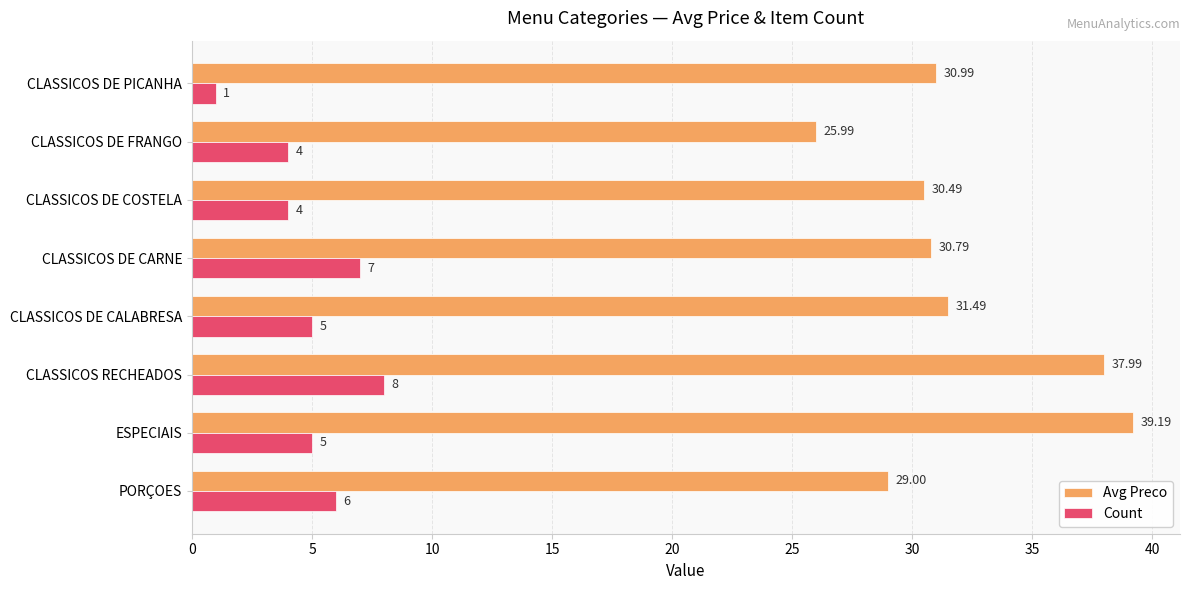

List the labels in order of Avg Preco value, largest first.

ESPECIAIS, CLASSICOS RECHEADOS, CLASSICOS DE CALABRESA, CLASSICOS DE PICANHA, CLASSICOS DE CARNE, CLASSICOS DE COSTELA, PORÇOES, CLASSICOS DE FRANGO